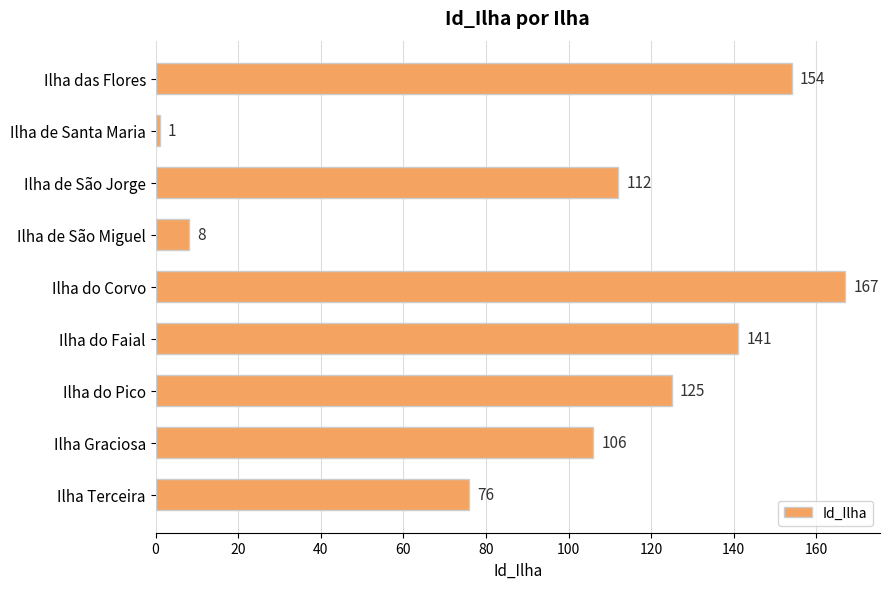

How many categories are shown in the chart?

9